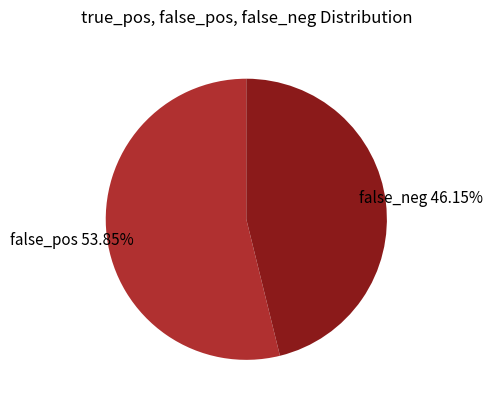

How many slices are in this pie chart?

2